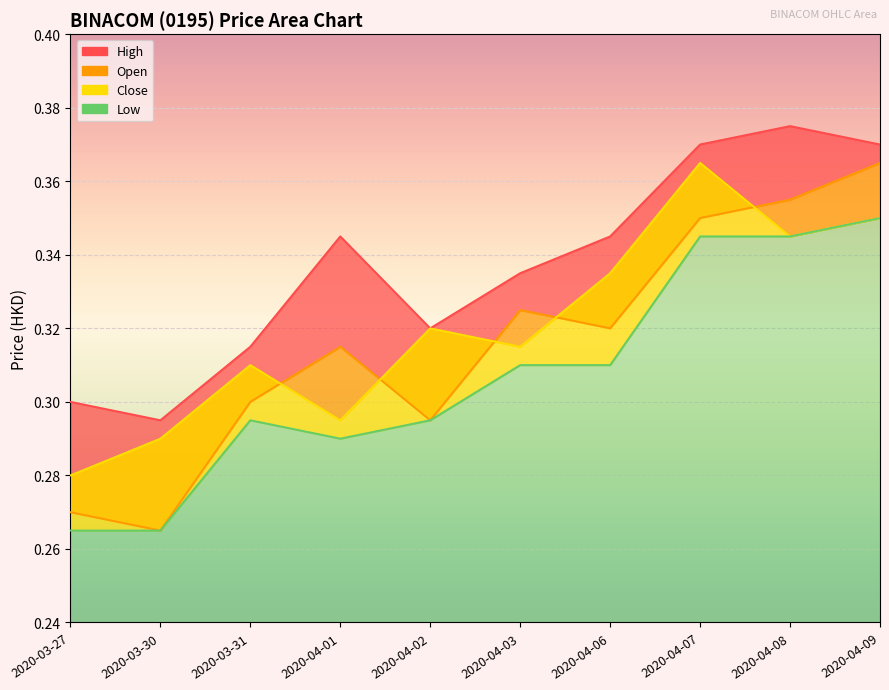

Reading left to right, extract all data points from this chart.

open: 2020-03-27=0.3	2020-03-30=0.3	2020-03-31=0.3	2020-04-01=0.3	2020-04-02=0.3	2020-04-03=0.3	2020-04-06=0.3	2020-04-07=0.3	2020-04-08=0.4	2020-04-09=0.4
high: 2020-03-27=0.3	2020-03-30=0.3	2020-03-31=0.3	2020-04-01=0.3	2020-04-02=0.3	2020-04-03=0.3	2020-04-06=0.3	2020-04-07=0.4	2020-04-08=0.4	2020-04-09=0.4
low: 2020-03-27=0.3	2020-03-30=0.3	2020-03-31=0.3	2020-04-01=0.3	2020-04-02=0.3	2020-04-03=0.3	2020-04-06=0.3	2020-04-07=0.3	2020-04-08=0.3	2020-04-09=0.3
close: 2020-03-27=0.3	2020-03-30=0.3	2020-03-31=0.3	2020-04-01=0.3	2020-04-02=0.3	2020-04-03=0.3	2020-04-06=0.3	2020-04-07=0.4	2020-04-08=0.3	2020-04-09=0.3